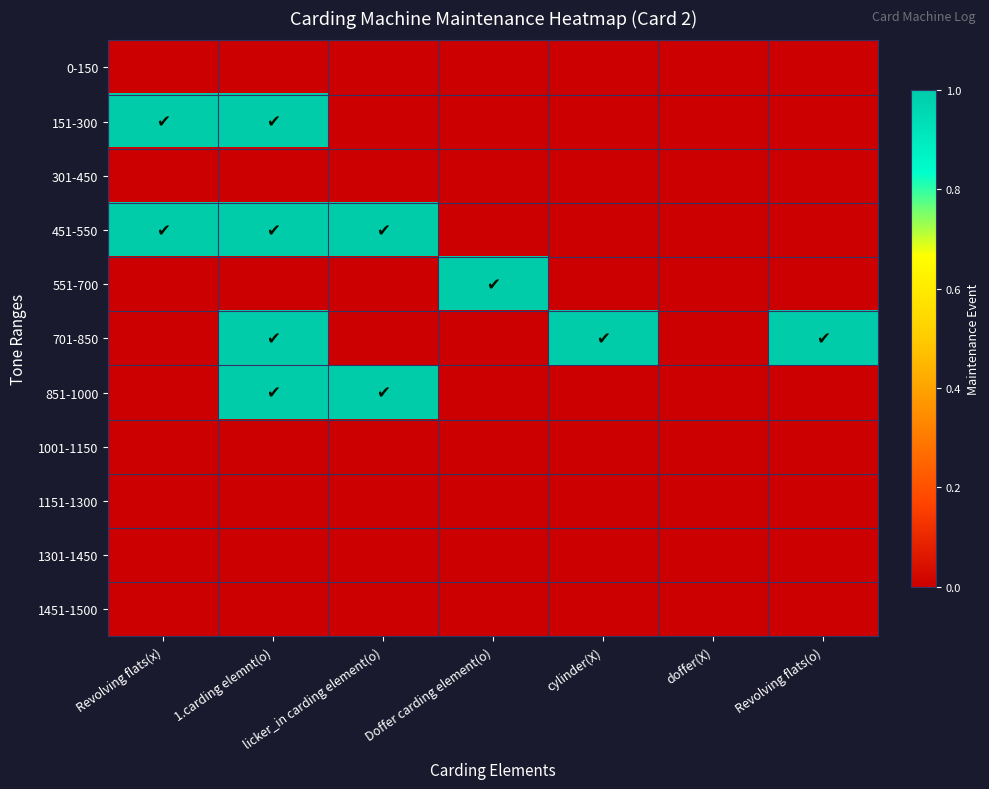

What is the total value across all series at cylinder(X)?

1